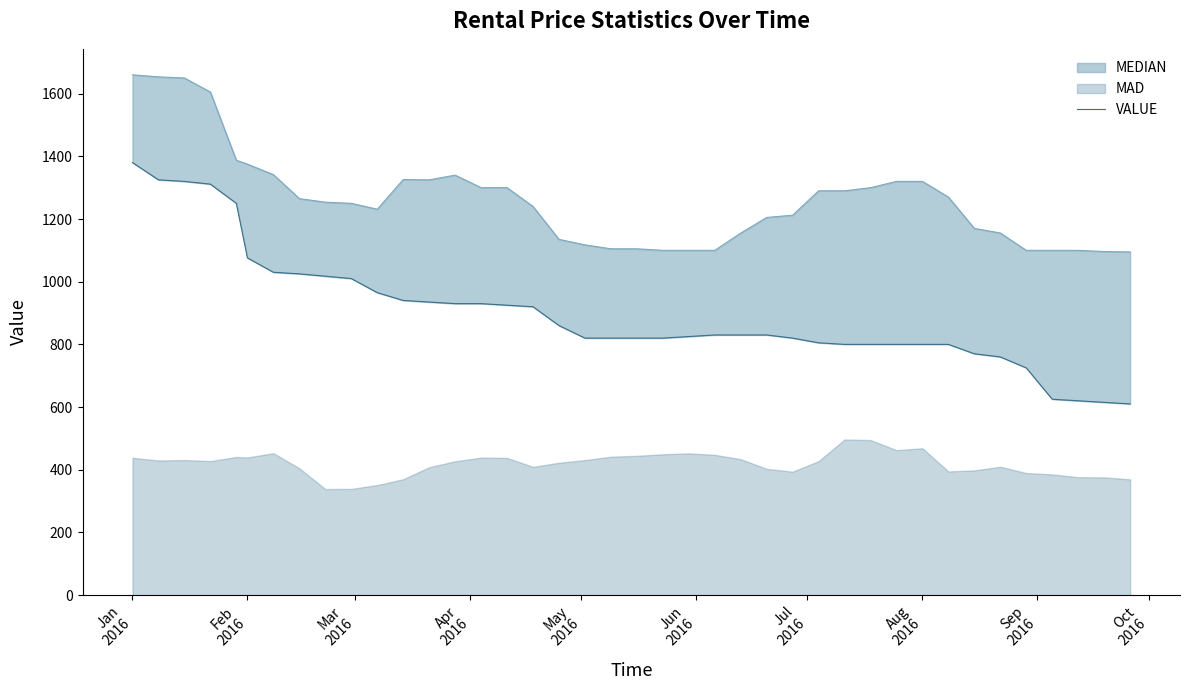

What is the label of the 9th point from the right?

Aug 2016